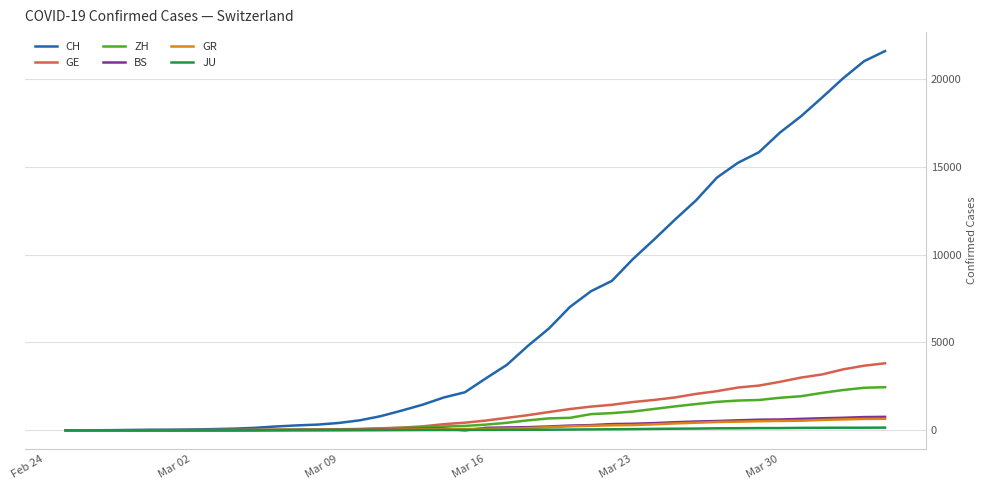

Which series has the largest total across all categories?

CH